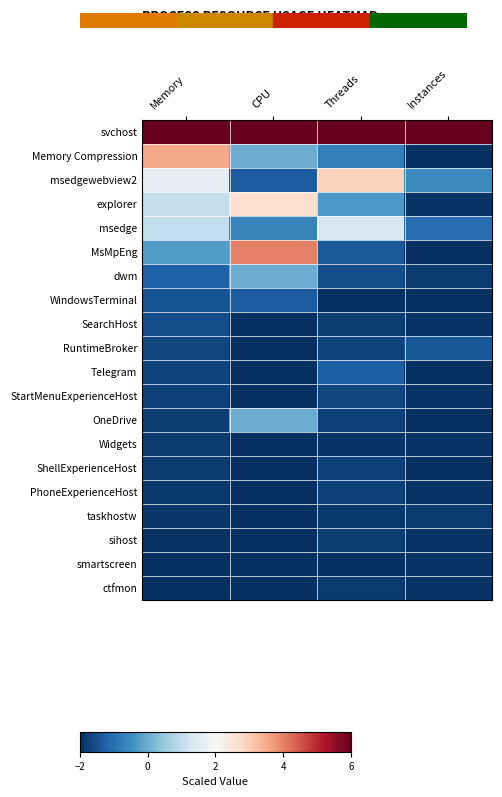

At which category is the sum across all series the highest?

Memory